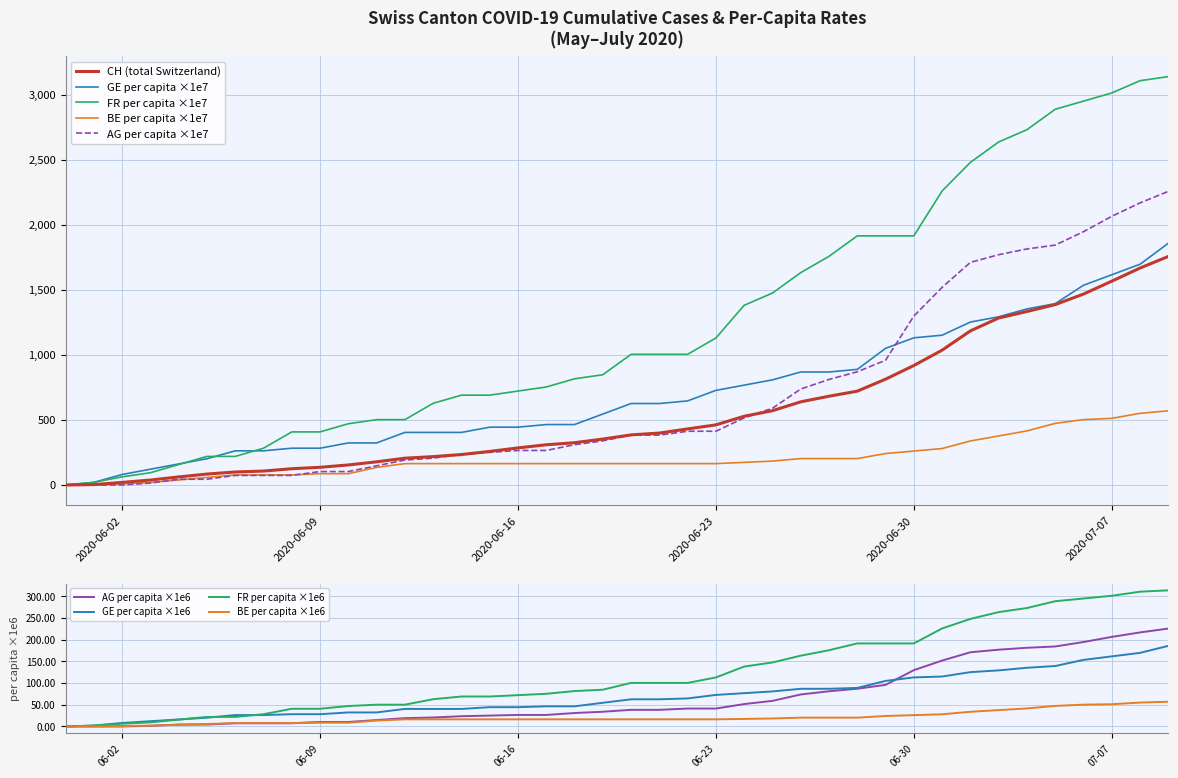

Rank the series at 2020-06-10 from highest to lowest value.

FR_pc, GE_pc, CH, AG_pc, BE_pc